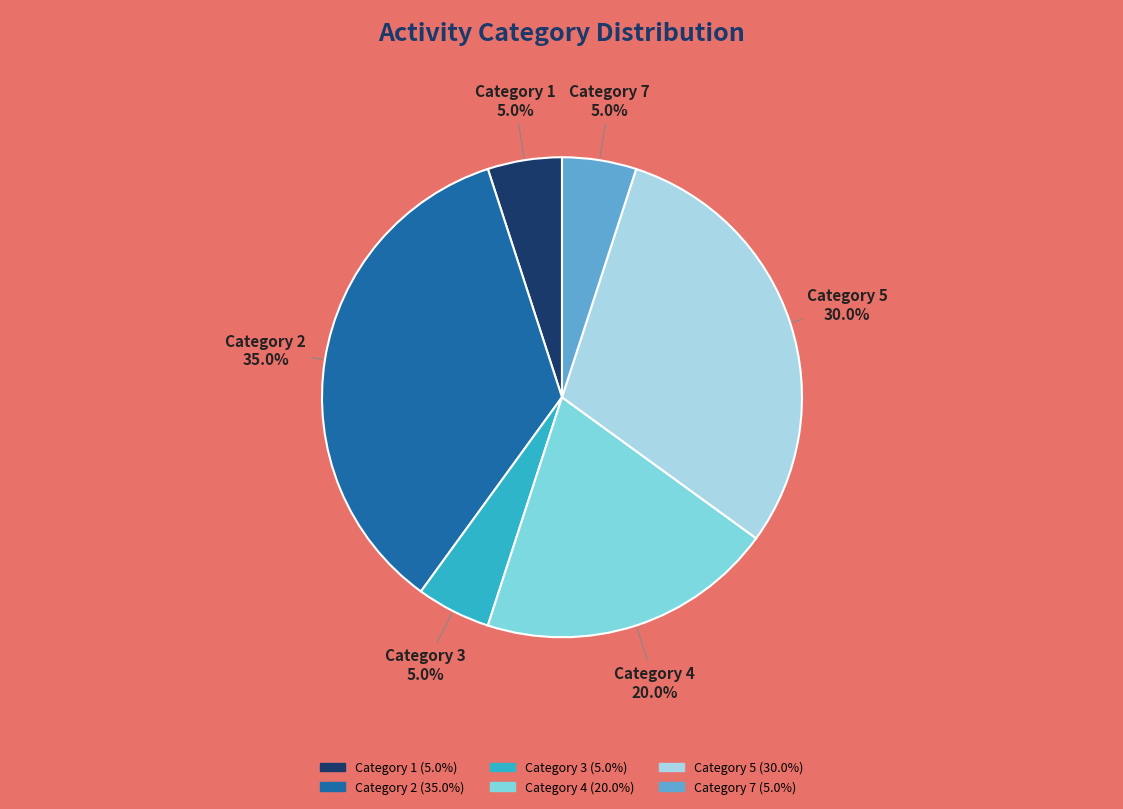

To the nearest percent, what is the difference between the largest and smallest slice percentages?

30%